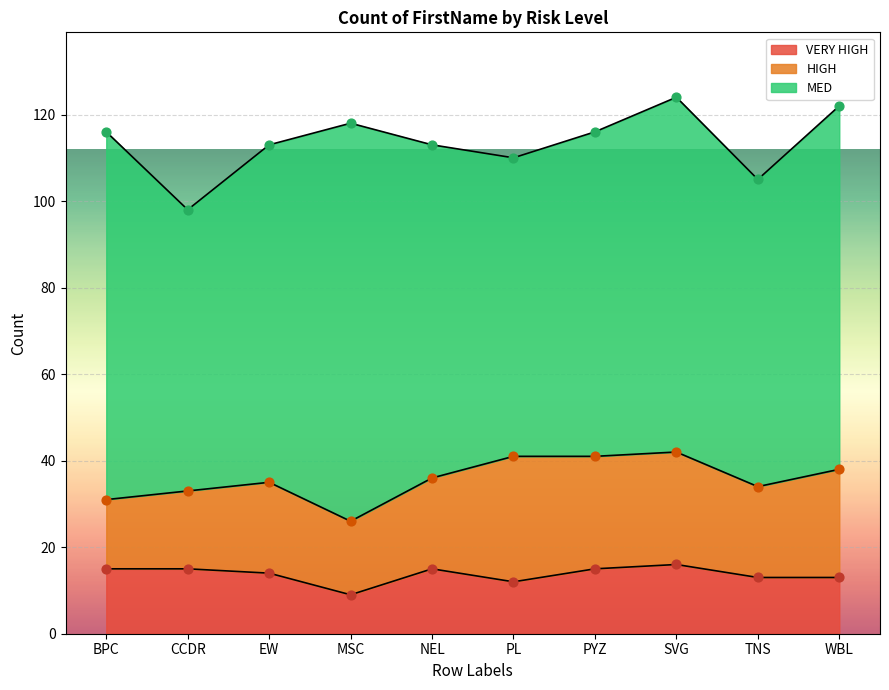

Is the value of VERY HIGH at CCDR greater than the value of HIGH at WBL?

No